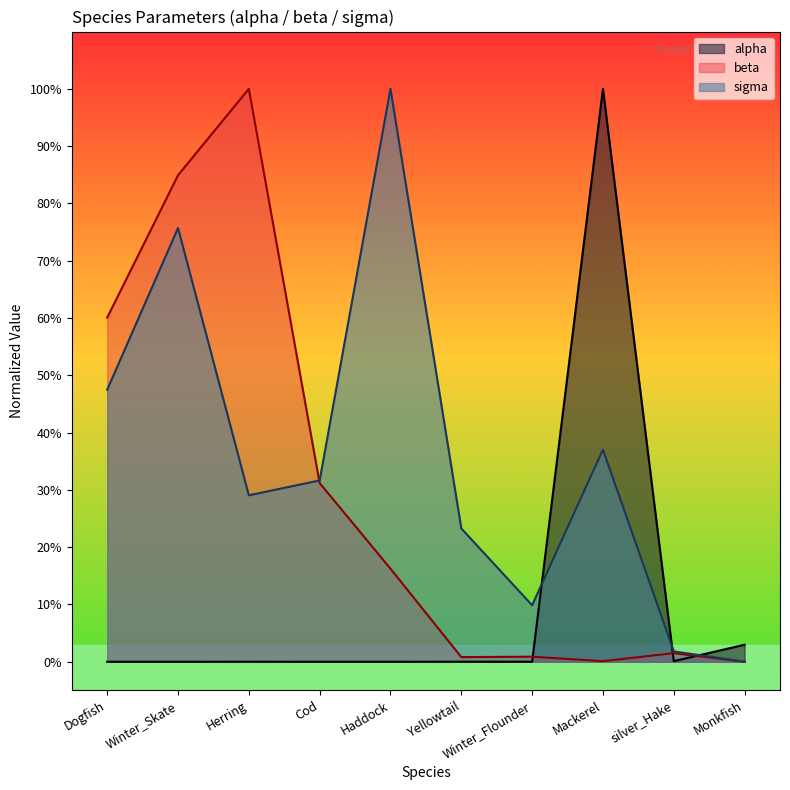

Rank the series by their maximum value, from lowest to highest.

alpha, beta, sigma